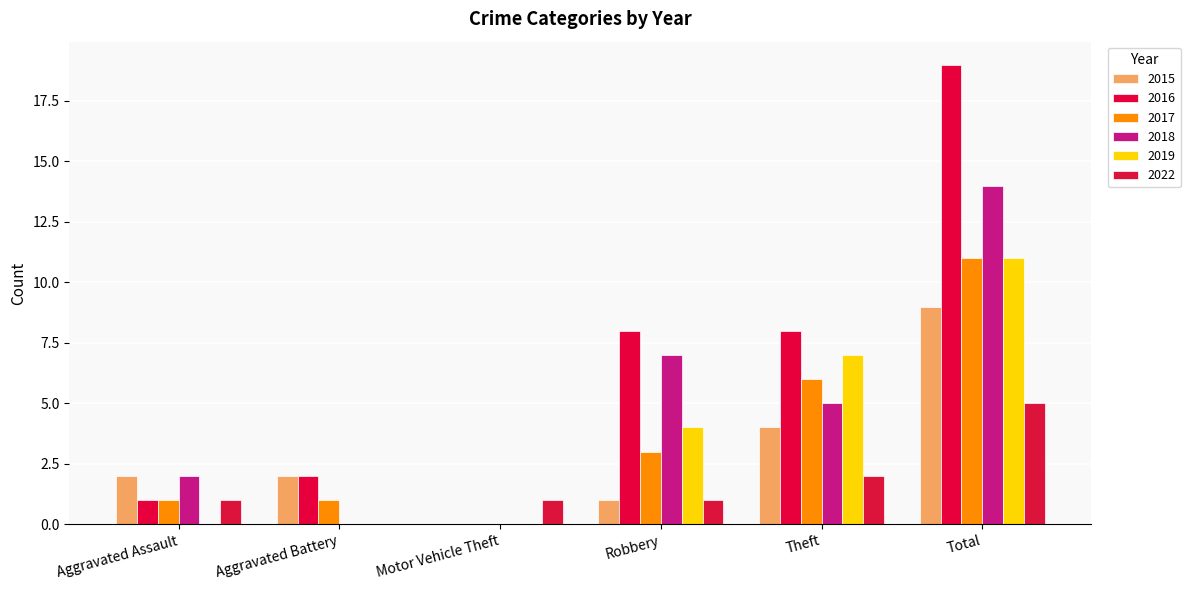

At which label is 2022 closest to 2?

Theft